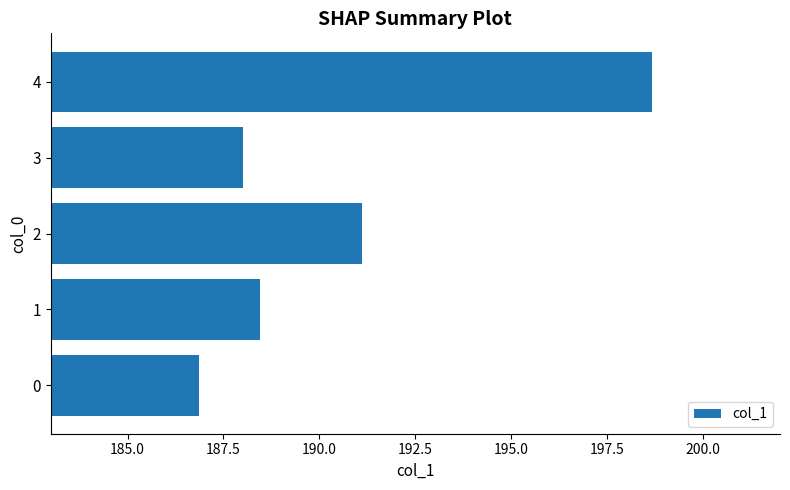

What is the sum of all values?

953.1